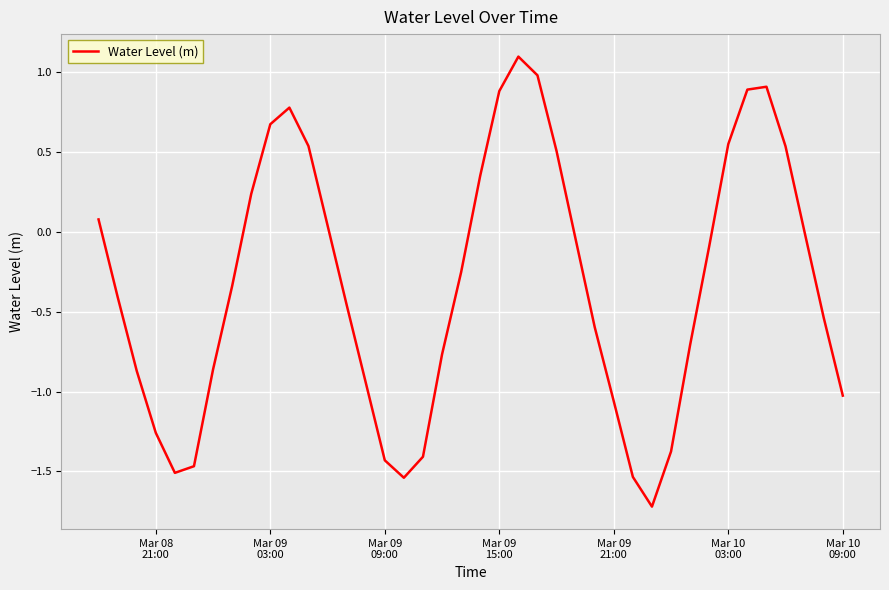

Is this an area chart (filled region under the line)?

No